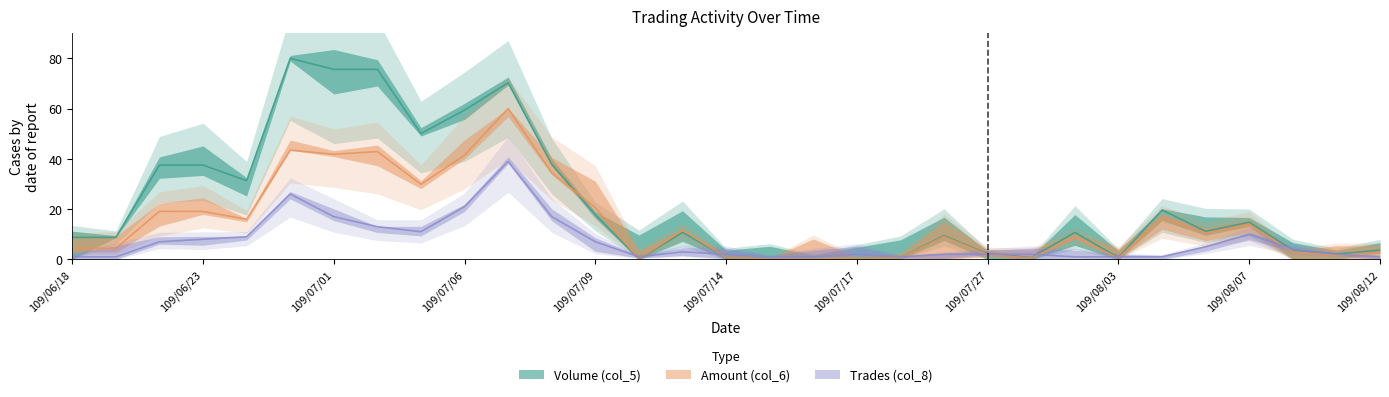

At which category does the chart reach its peak across all series?

109/06/30